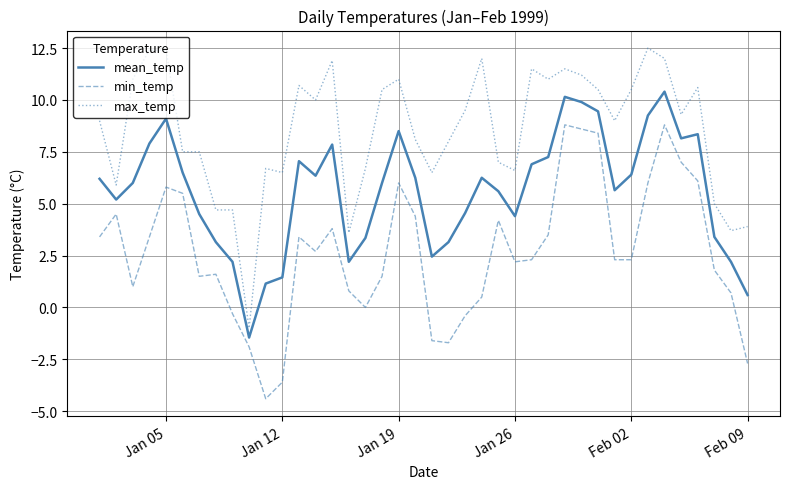

True or false: min_temp and mean_temp intersect in this chart.

False